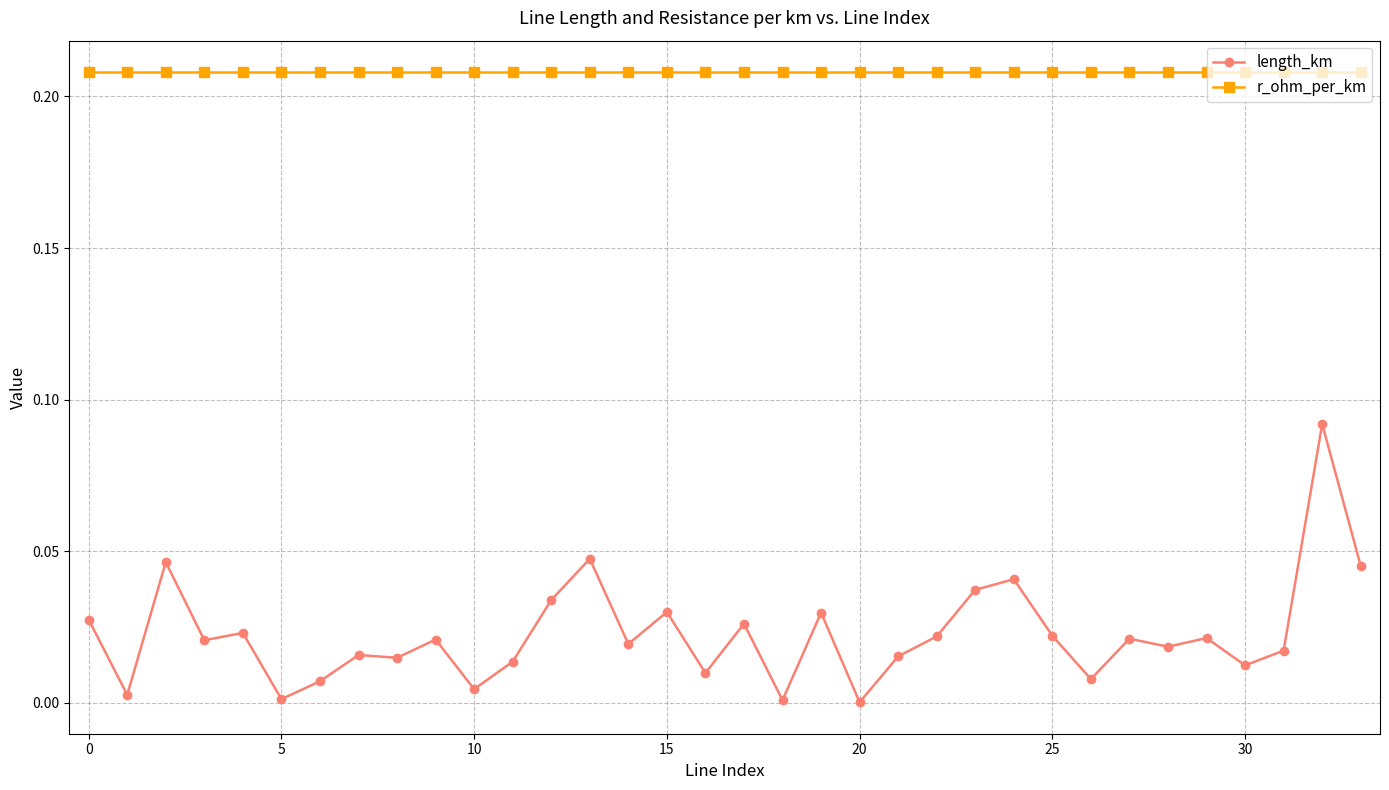

Which series has the widest spread of values?

length_km